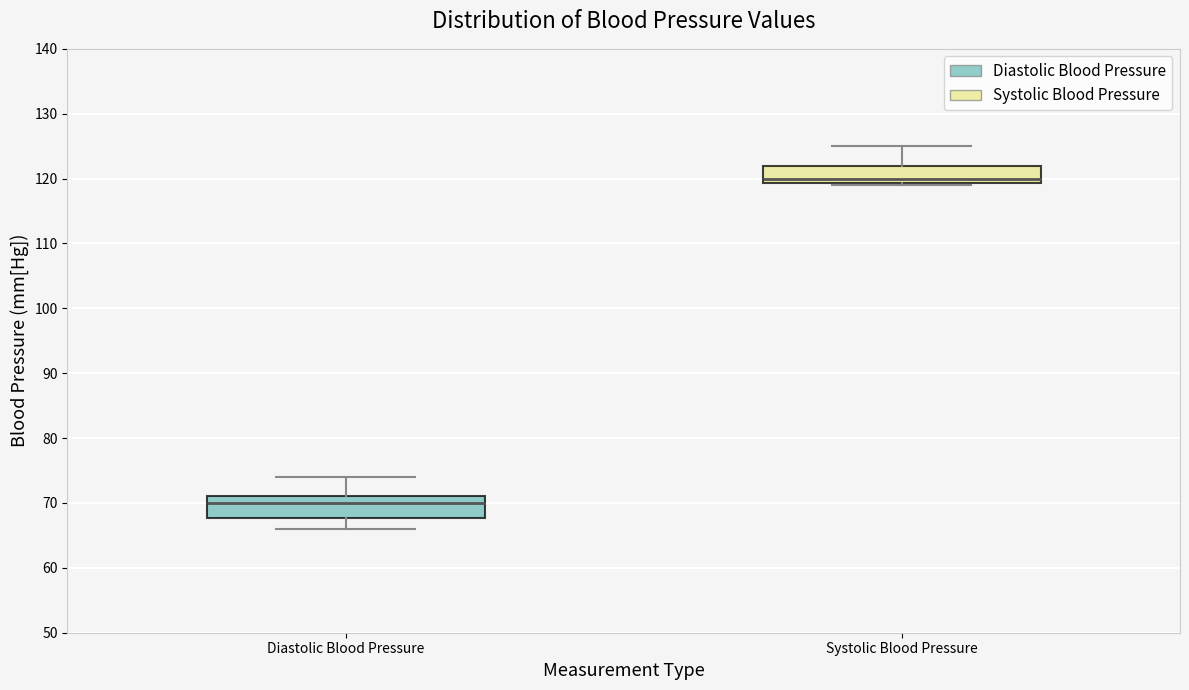

Which box has the lowest median line?

Diastolic Blood Pressure